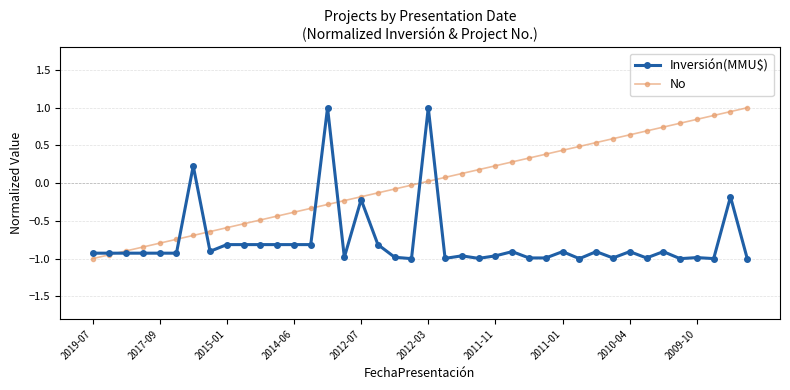

How many lines are shown in the chart?

2